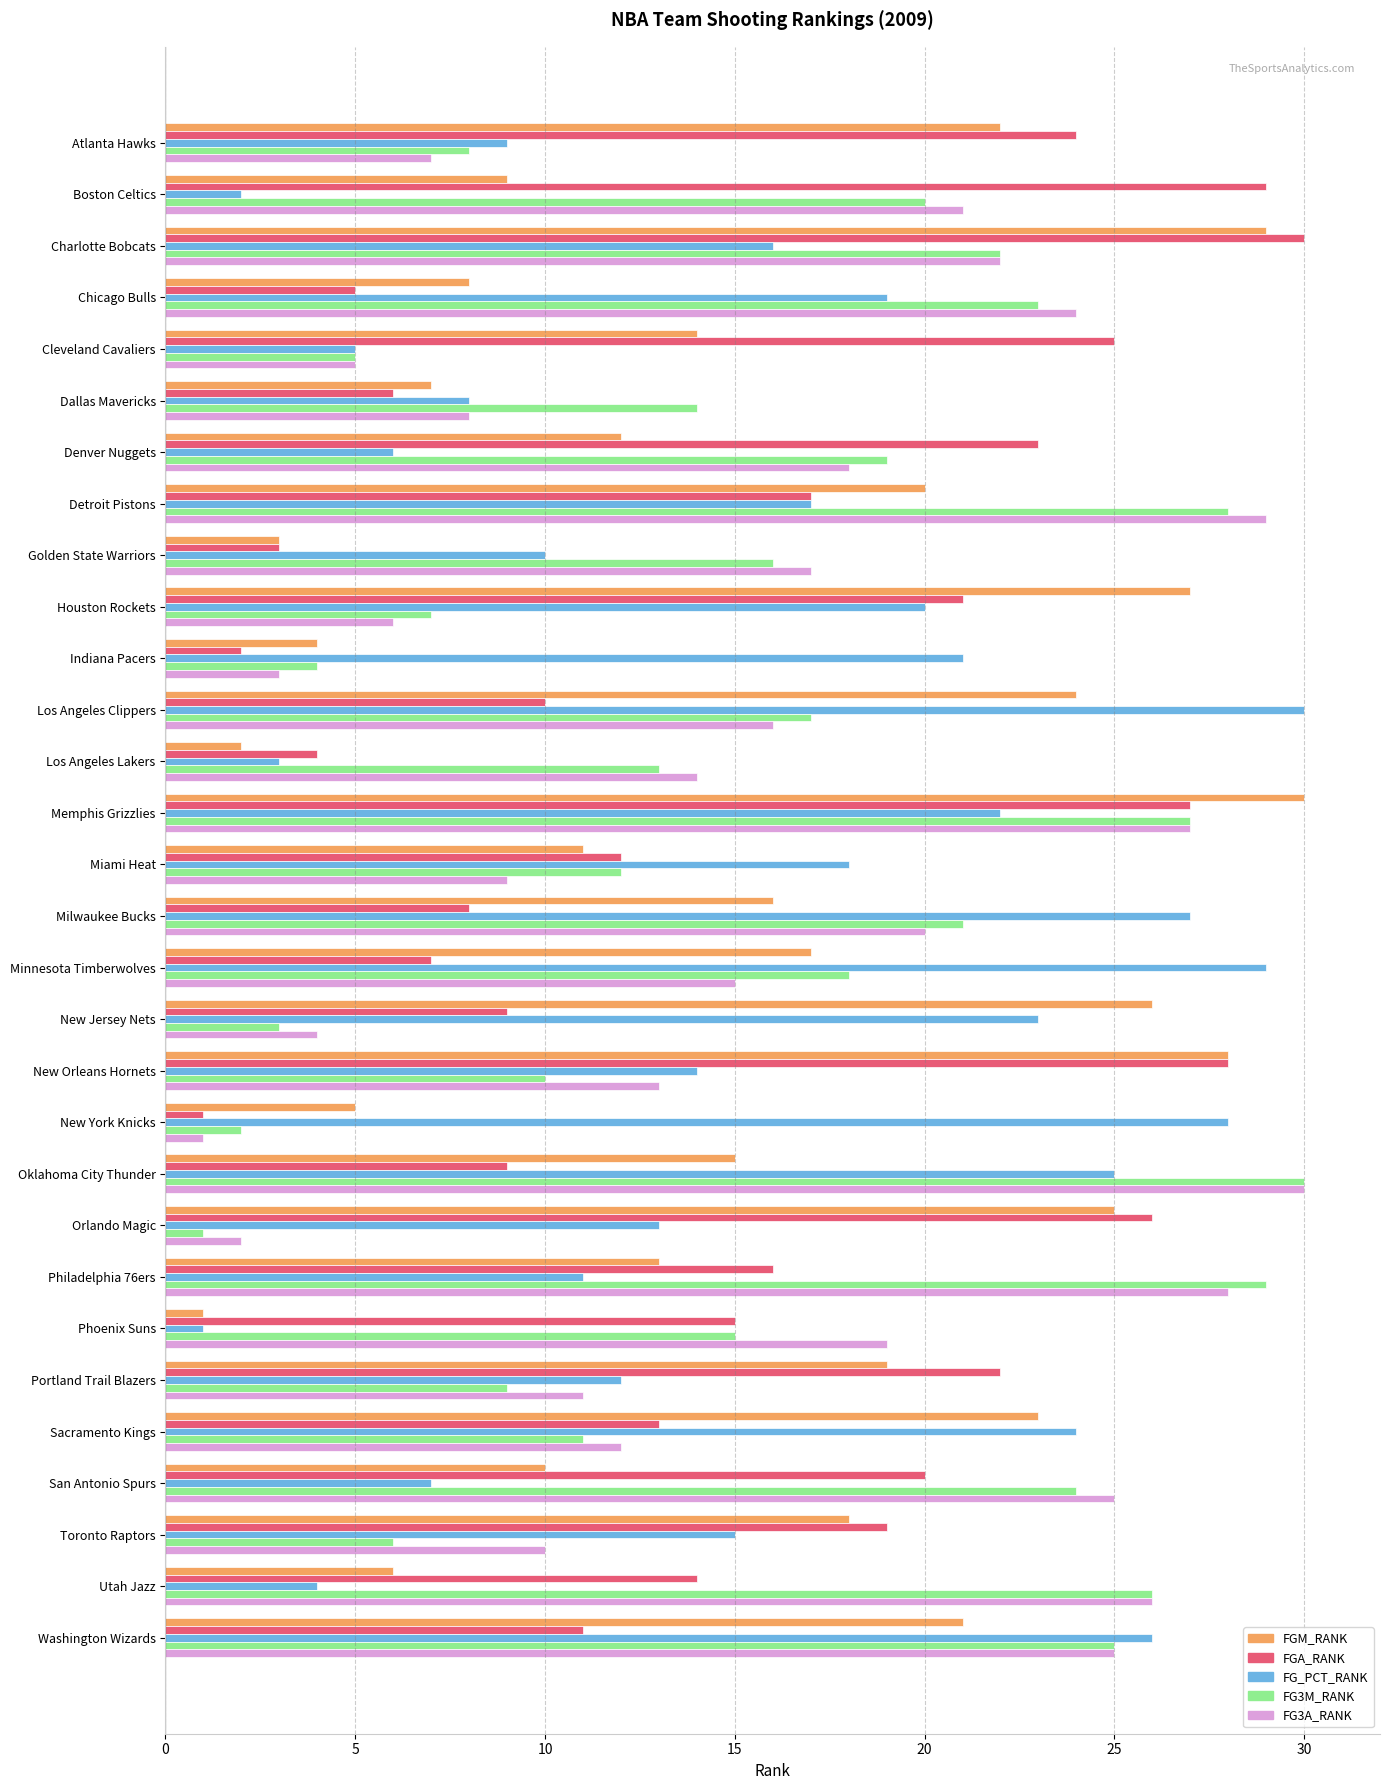

What is the maximum value for FG_PCT_RANK?

30